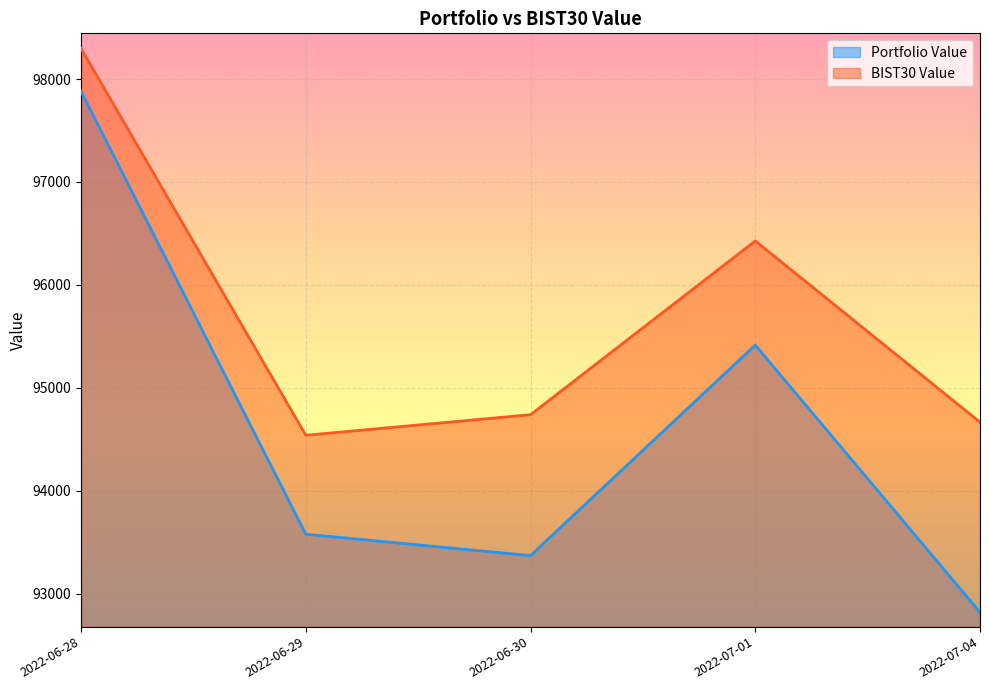

Which series has the largest range (max minus min)?

Portfolio Value